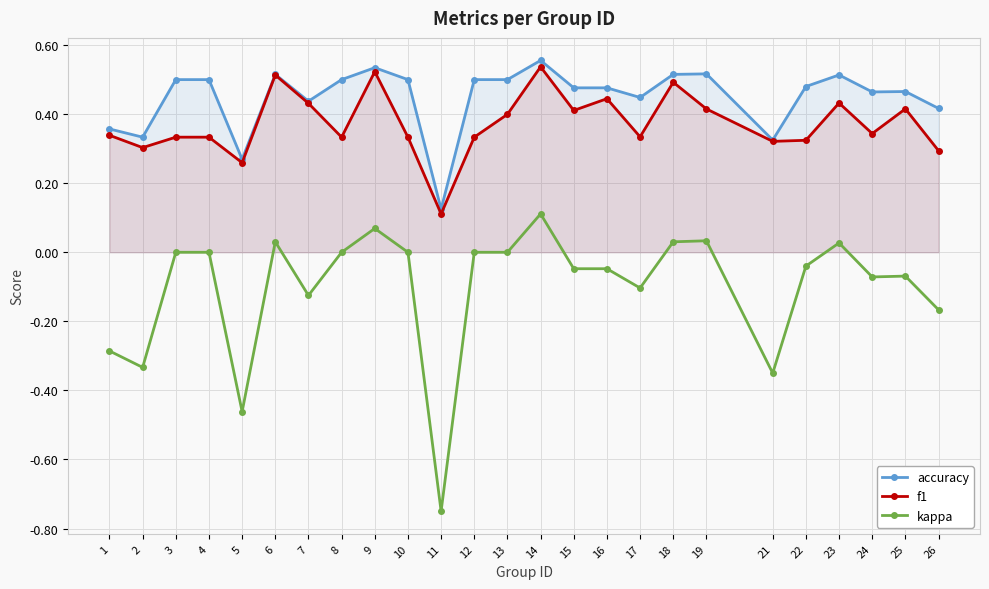

What is the smallest value displayed?

-0.8